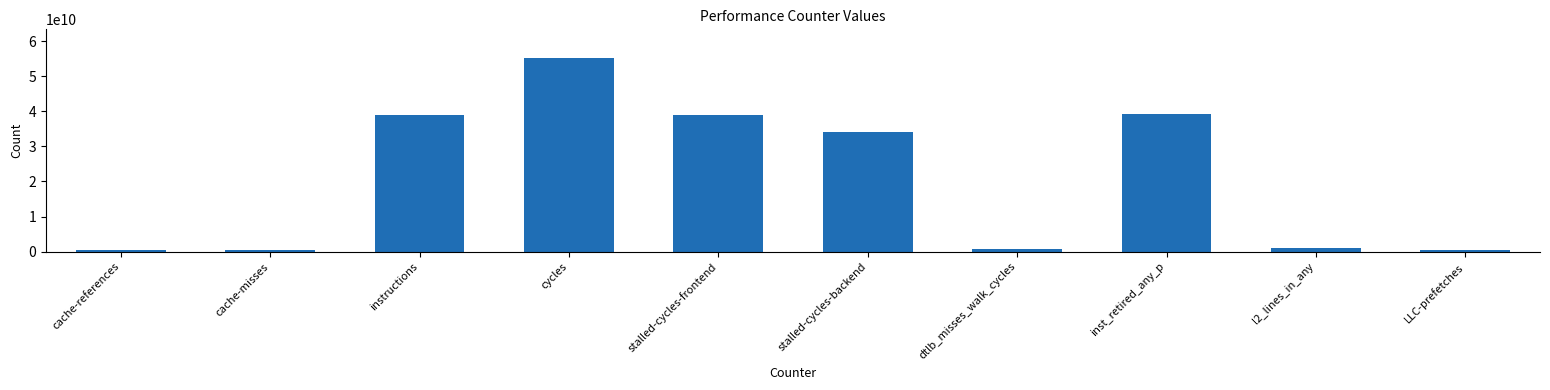

Which label corresponds to the largest value in the chart?

cycles